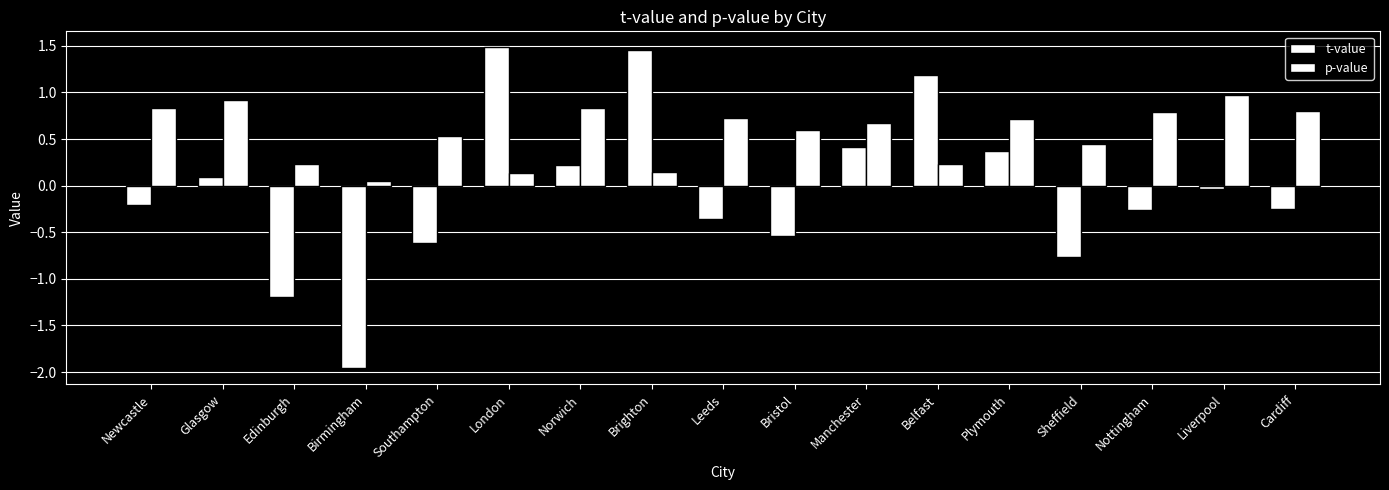

How many bars are there in total?

34